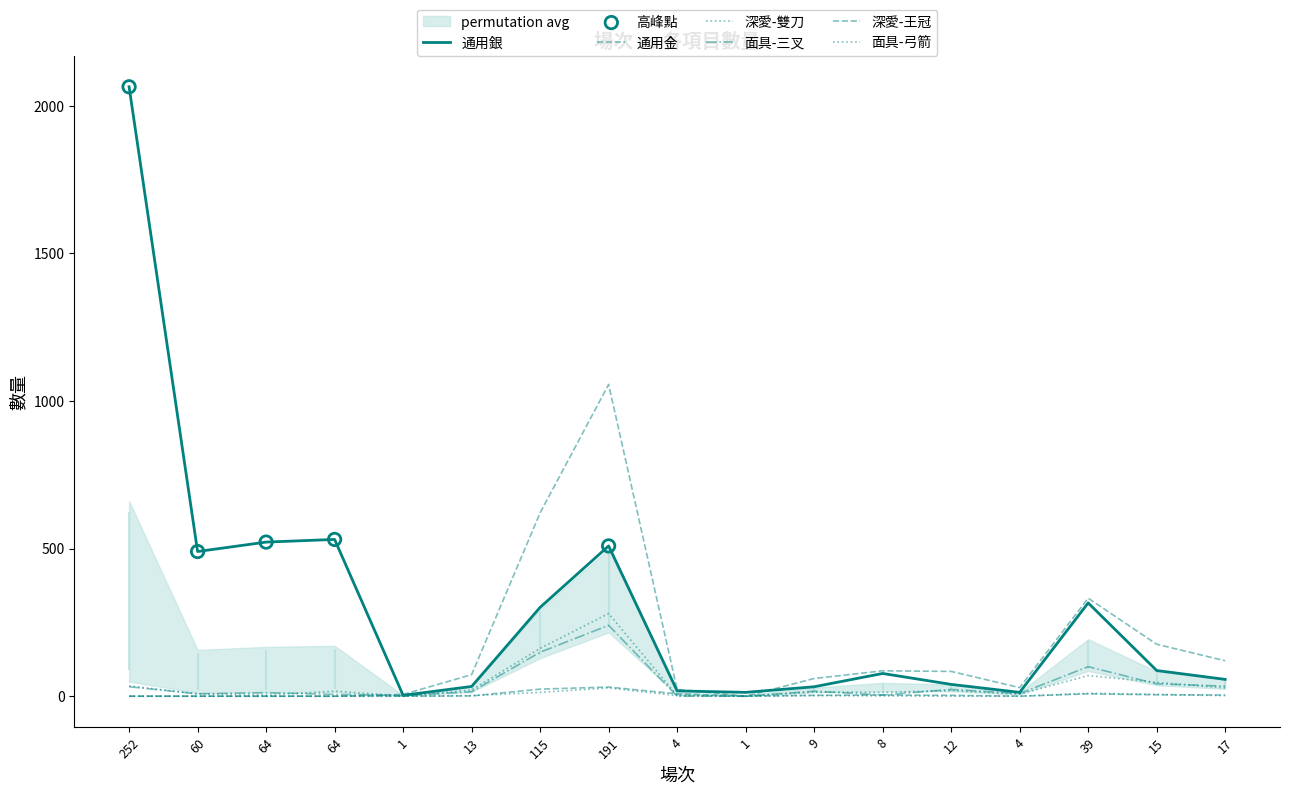

Which series has the largest total across all categories?

通用銀